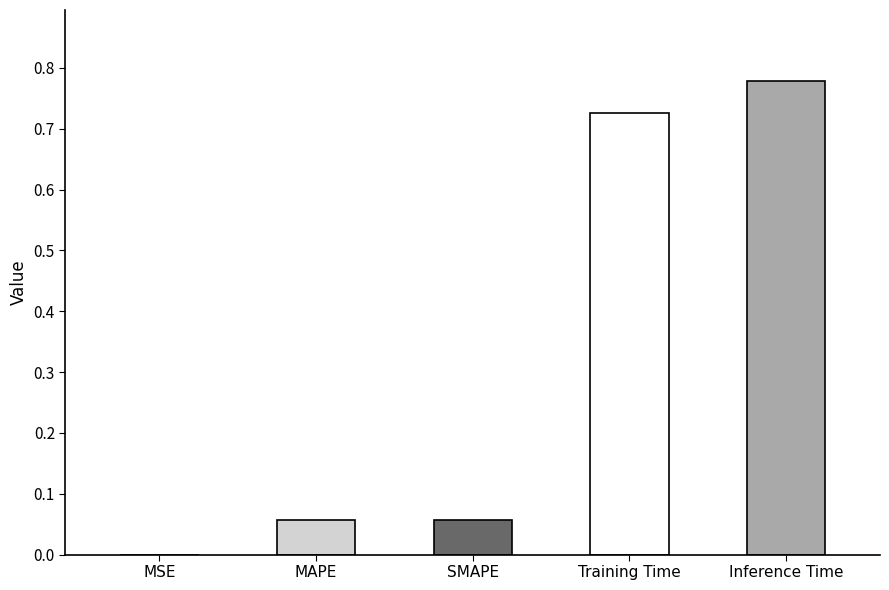

Between Training Time and MAPE, which is larger?

Training Time